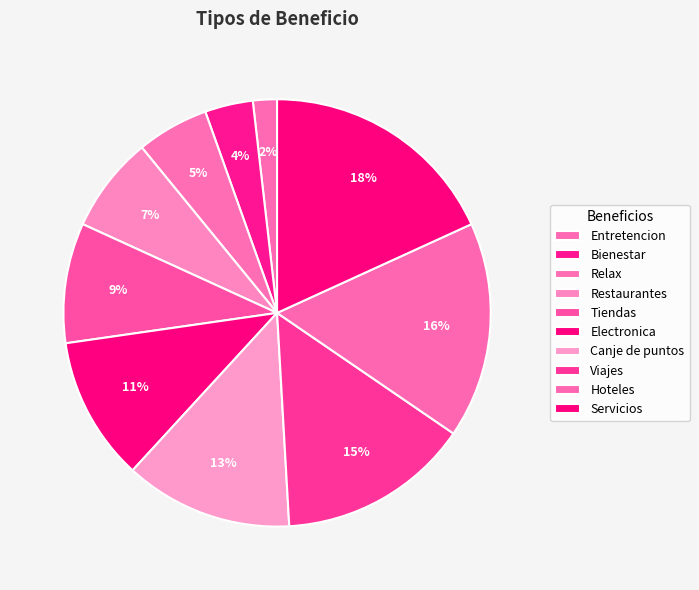

How many segments does this pie chart have?

10